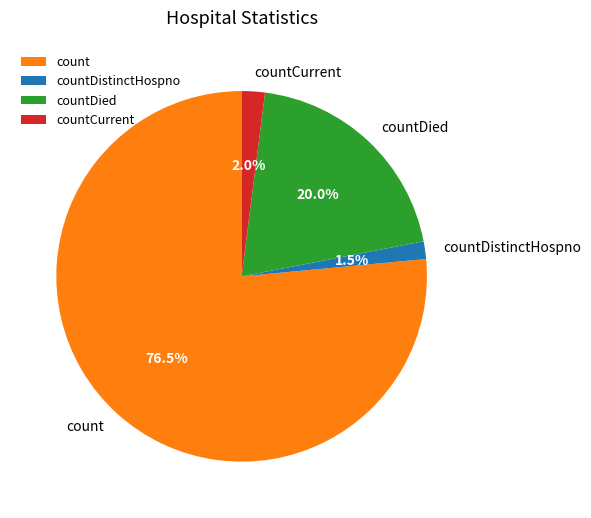

Which has a higher value, countDied or count?

count